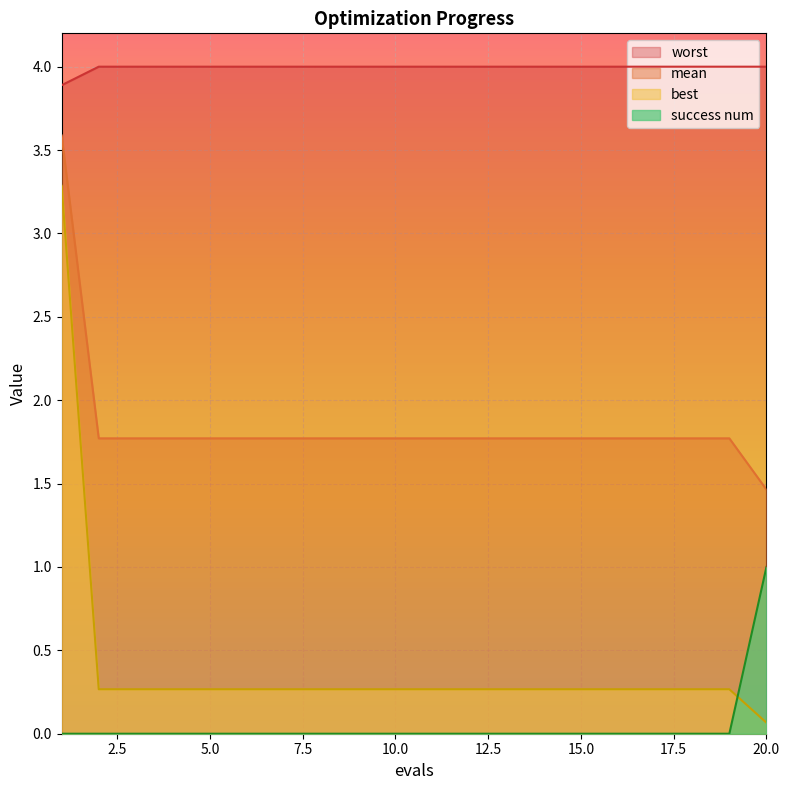

Does the chart display data point markers on the line(s)?

No